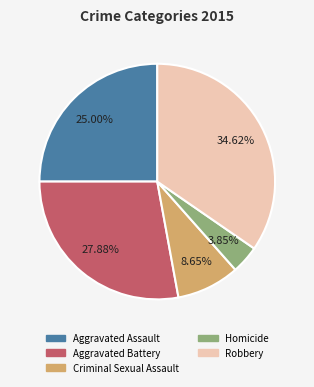

To the nearest percent, what is the average slice percentage?

20%